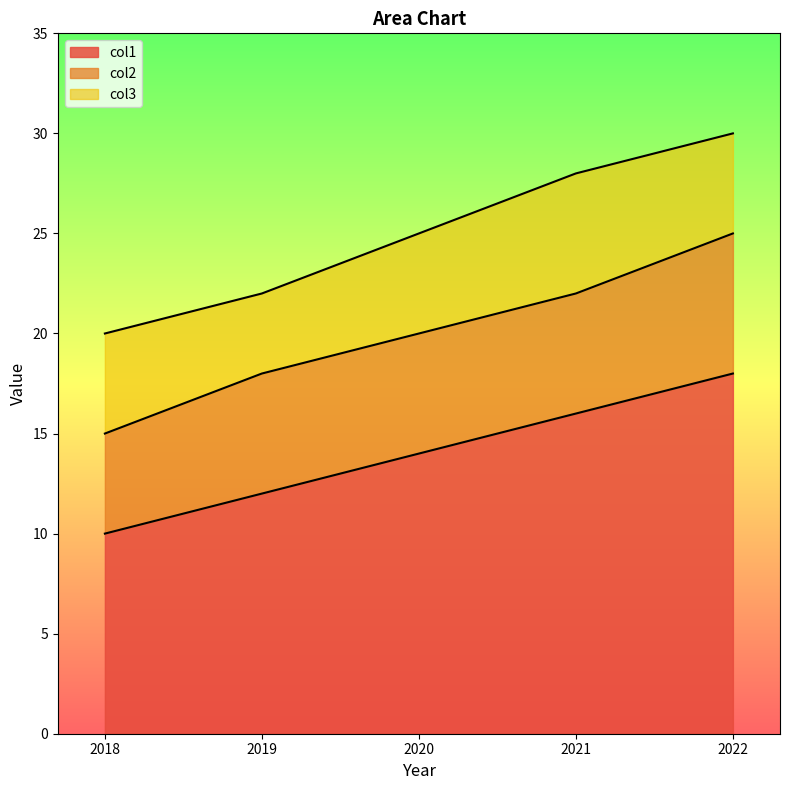

What is the spread (max minus min) of values at 2018?

10